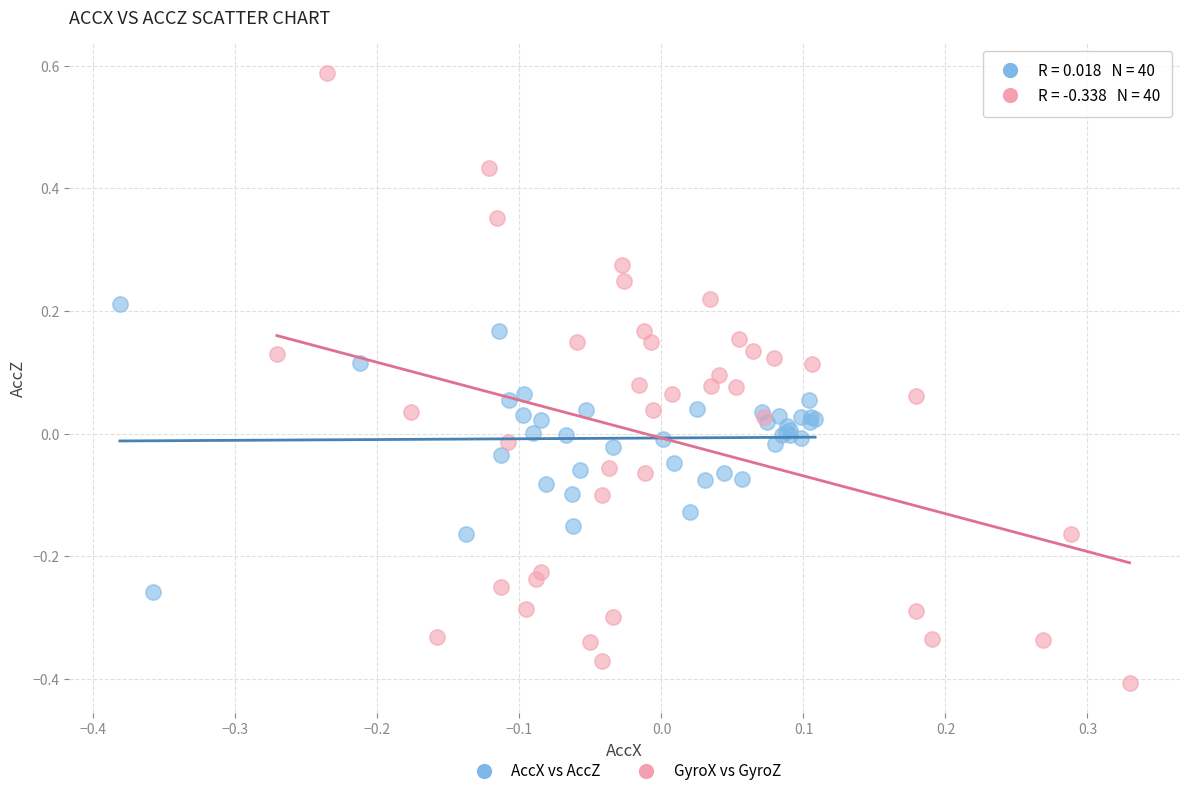

Which series reaches the minimum Y coordinate?

GyroX vs GyroZ